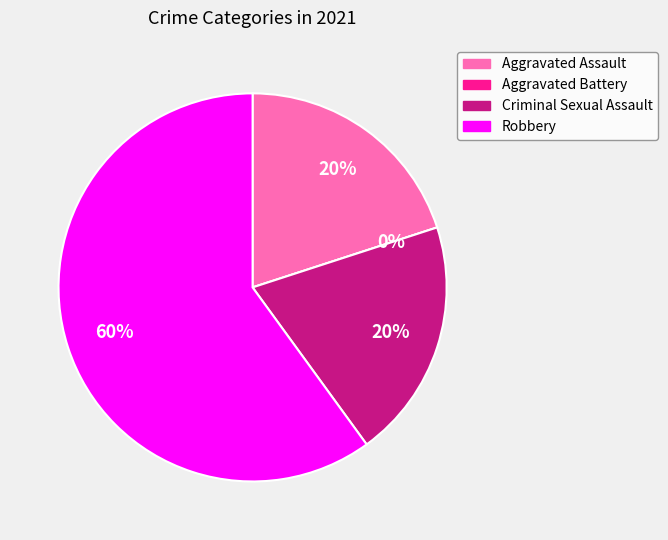

What percentage is NOT represented by Aggravated Battery?

100.0%